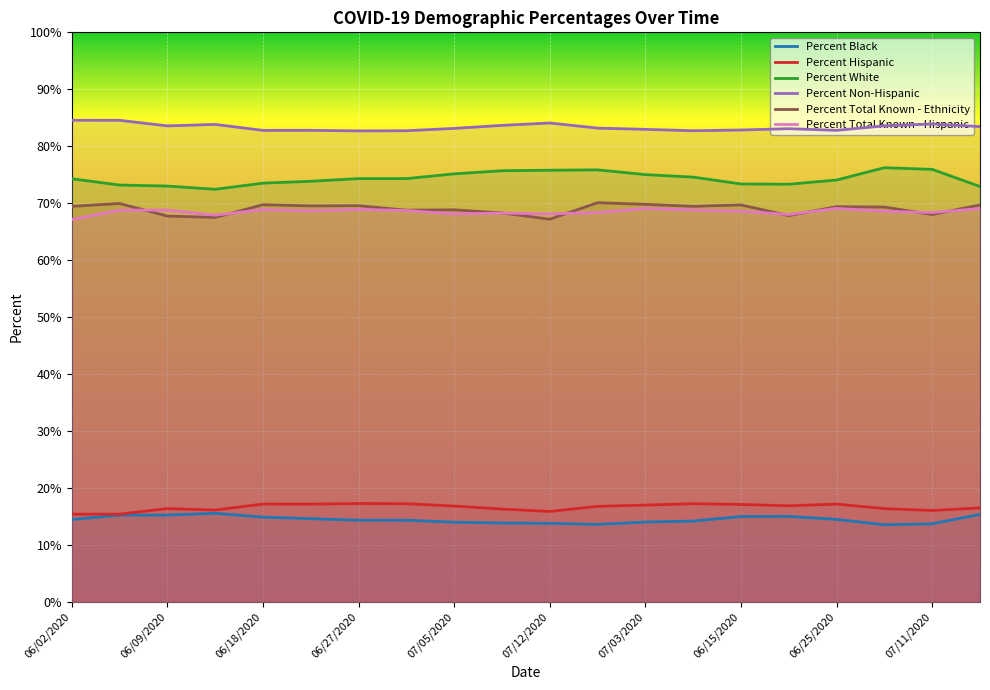

Is it true that Percent Black equals 19.3 at 07/11/2020?

False